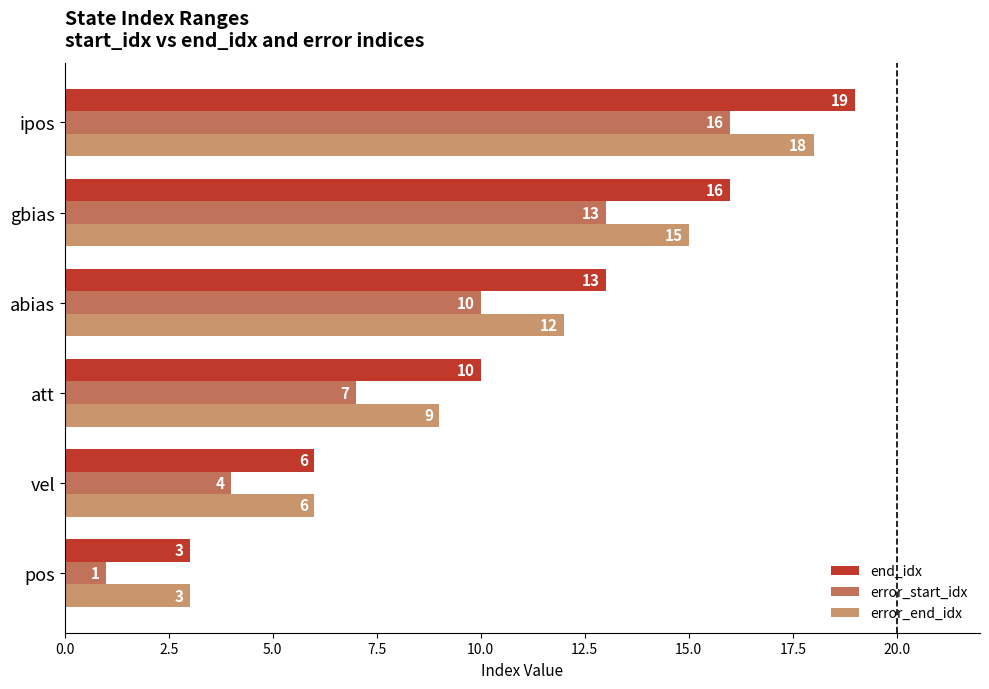

Where is error_end_idx nearest to the value 10?

att